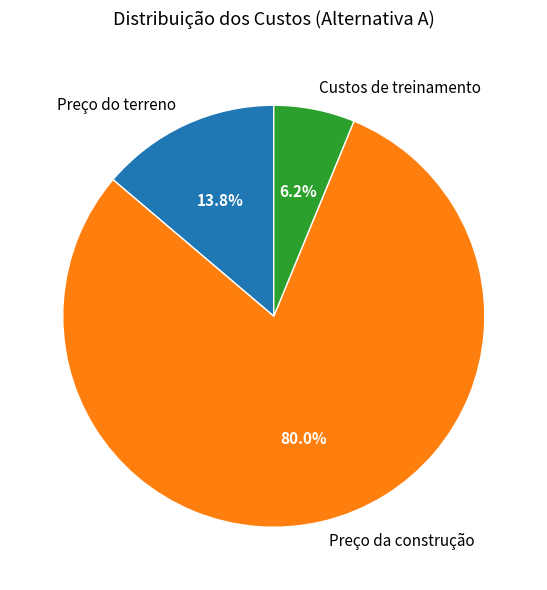

To the nearest percent, what portion does Preço do terreno represent?

14%